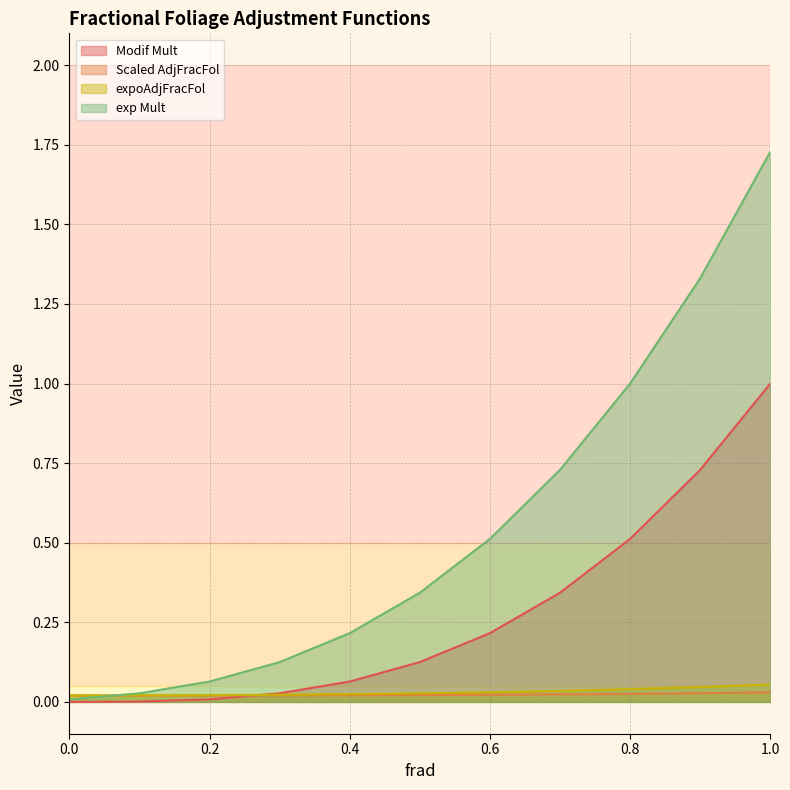

What is the greatest value displayed?

1.7